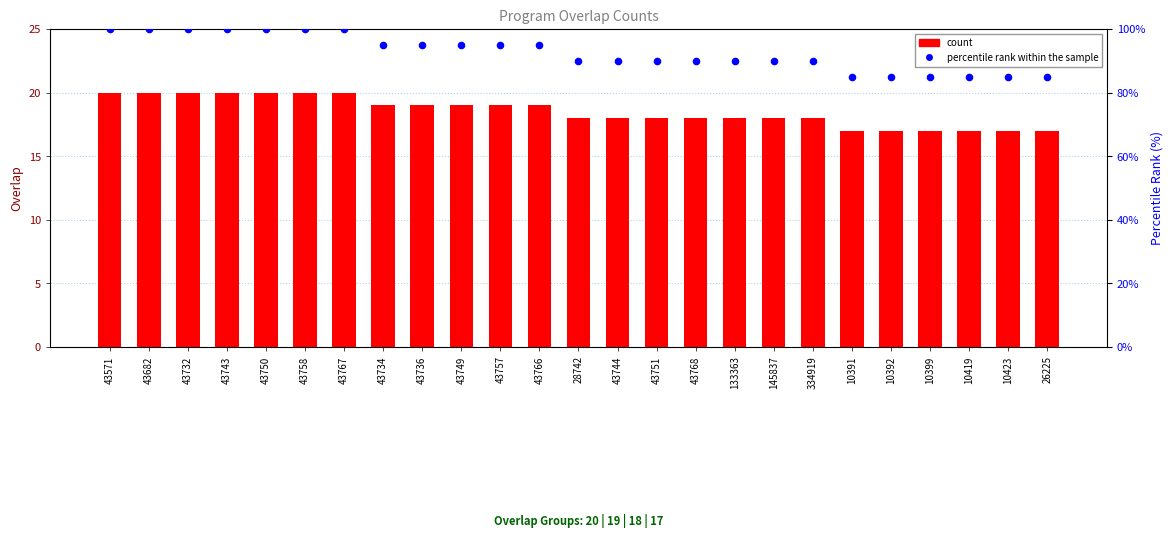

Which series has the widest spread of Y values?

percentile rank within the sample